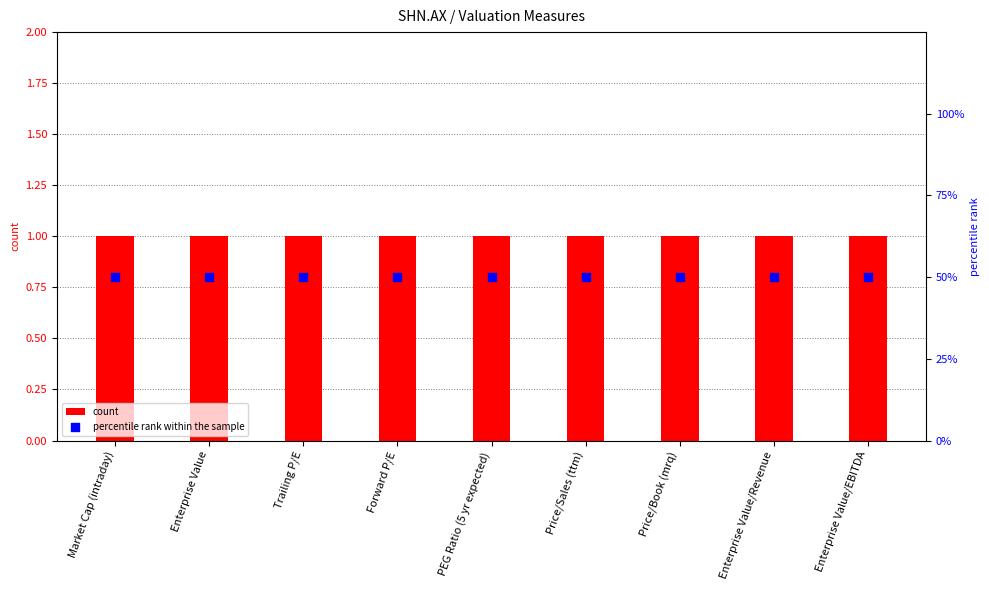

What are all the series names shown in the legend?

count, percentile rank within the sample